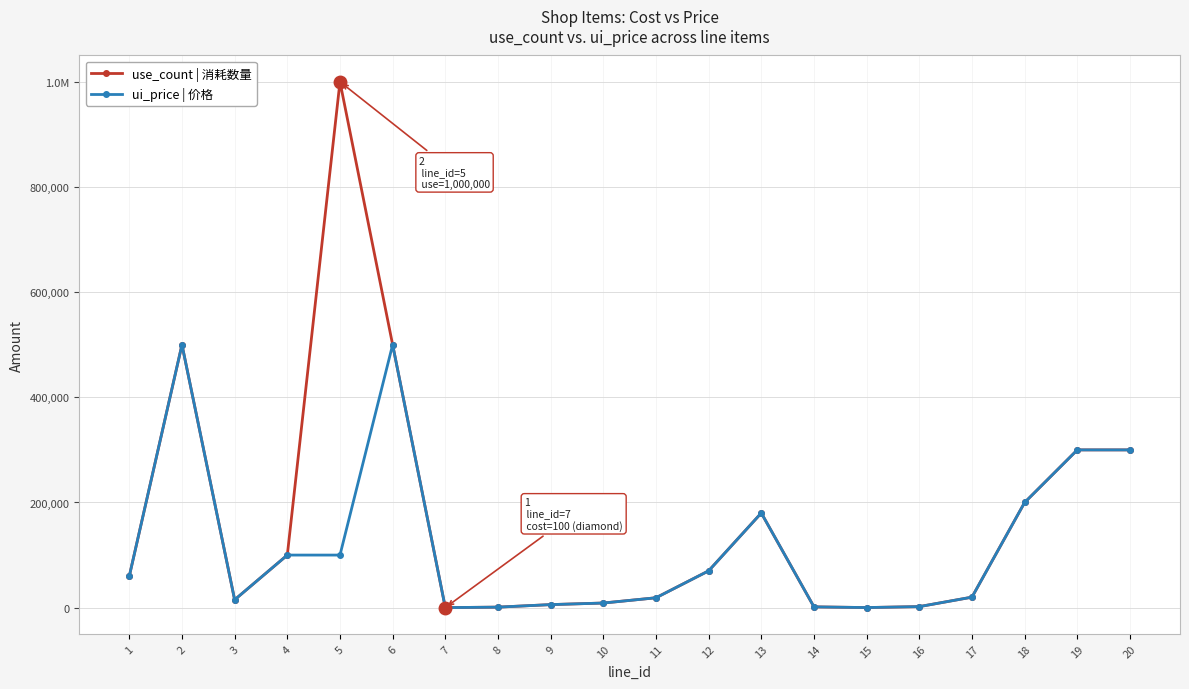

Is this an area chart (filled region under the line)?

No